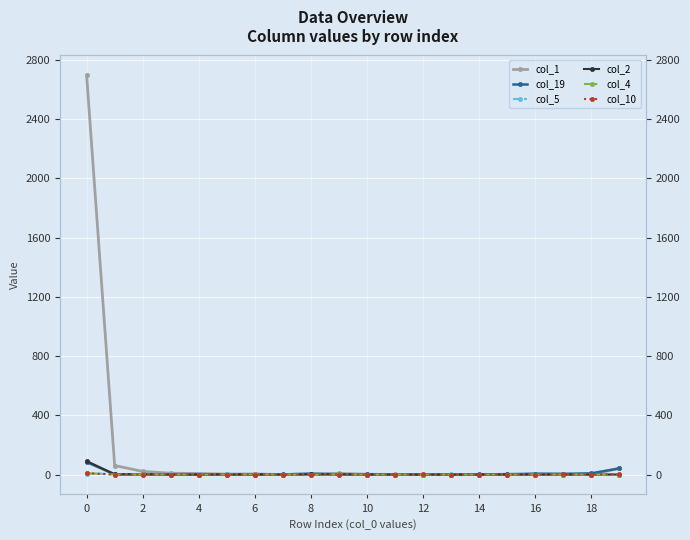

Where is the first local minimum for col_4?

2